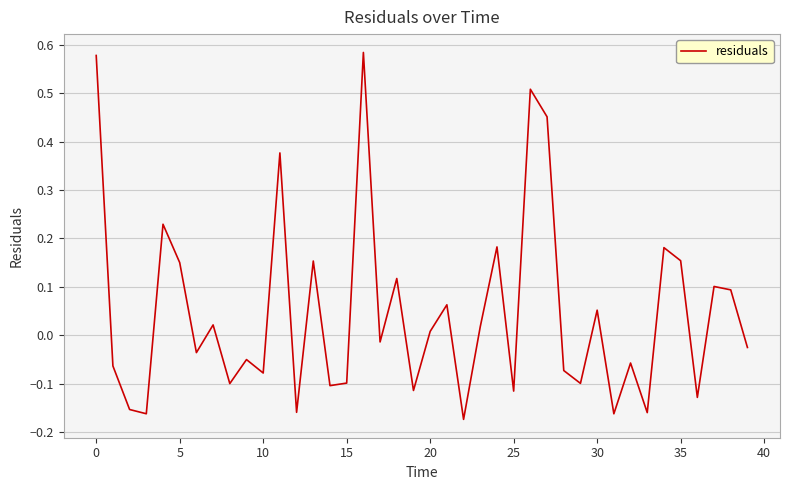

What is the difference between the maximum and minimum values?

0.8